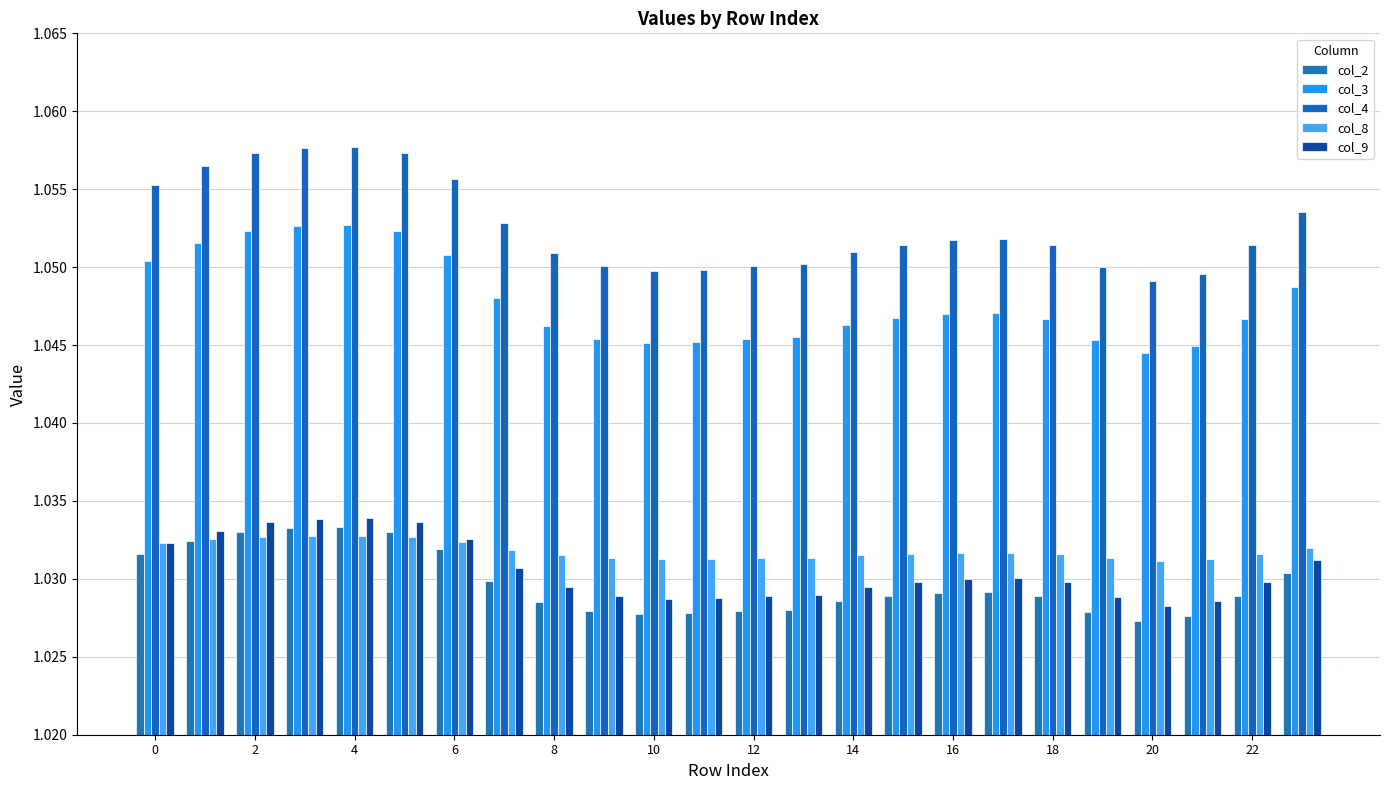

What is the label of the 19th bar from the left?

18